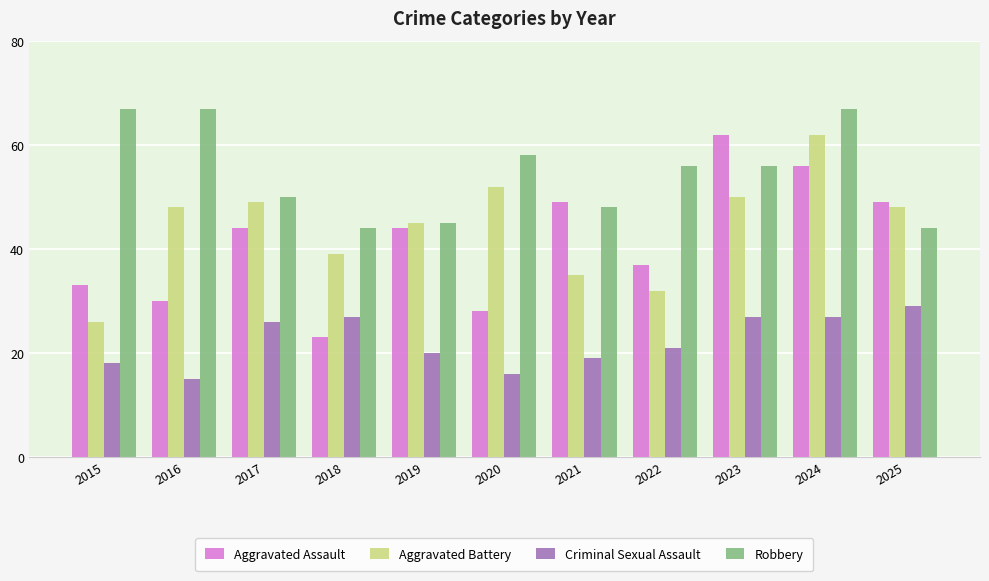

Reading left to right, extract all data points from this chart.

Aggravated Assault: 33	30	44	23	44	28	49	37	62	56	49
Aggravated Battery: 26	48	49	39	45	52	35	32	50	62	48
Criminal Sexual Assault: 18	15	26	27	20	16	19	21	27	27	29
Robbery: 67	67	50	44	45	58	48	56	56	67	44